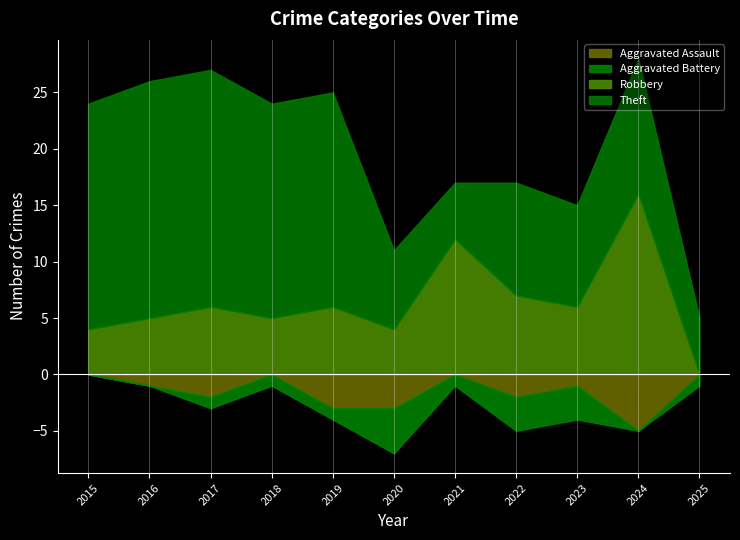

How many data points in Aggravated Battery are less than 1?

3